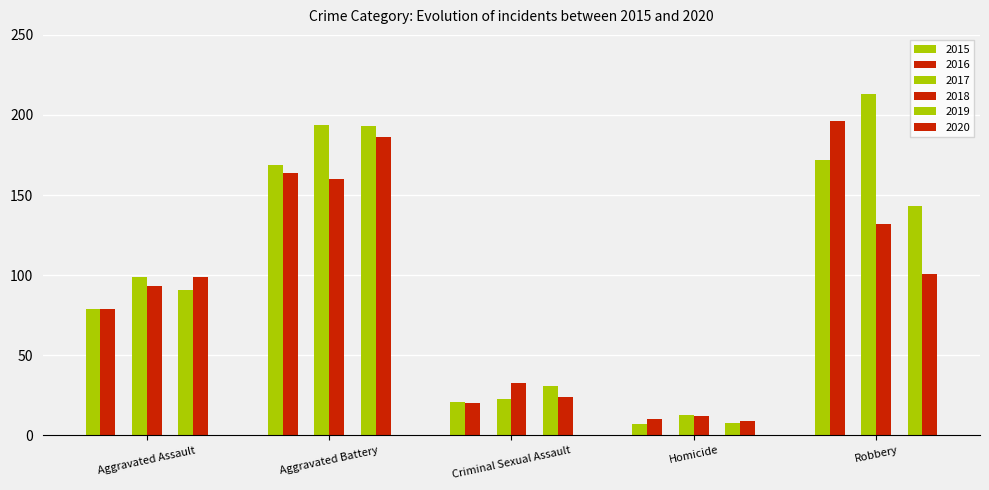

List the labels in order of 2018 value, smallest first.

Homicide, Criminal Sexual Assault, Aggravated Assault, Robbery, Aggravated Battery